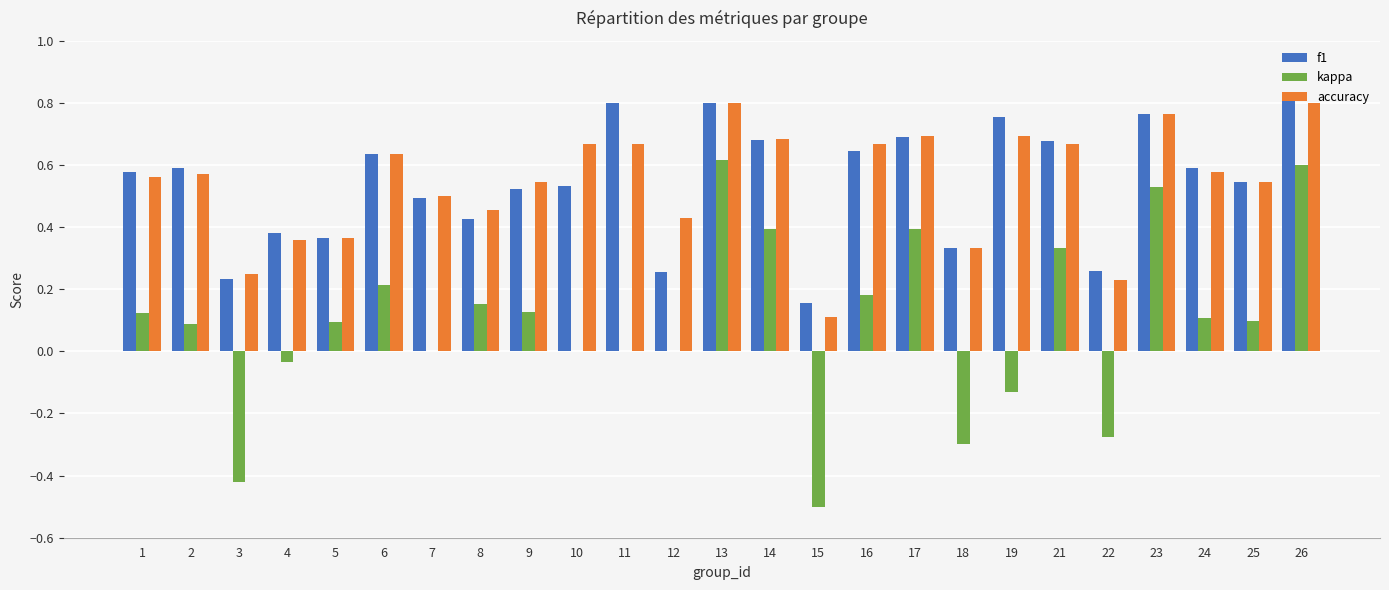

The value of kappa at 22 is -0.3. True or false?

True